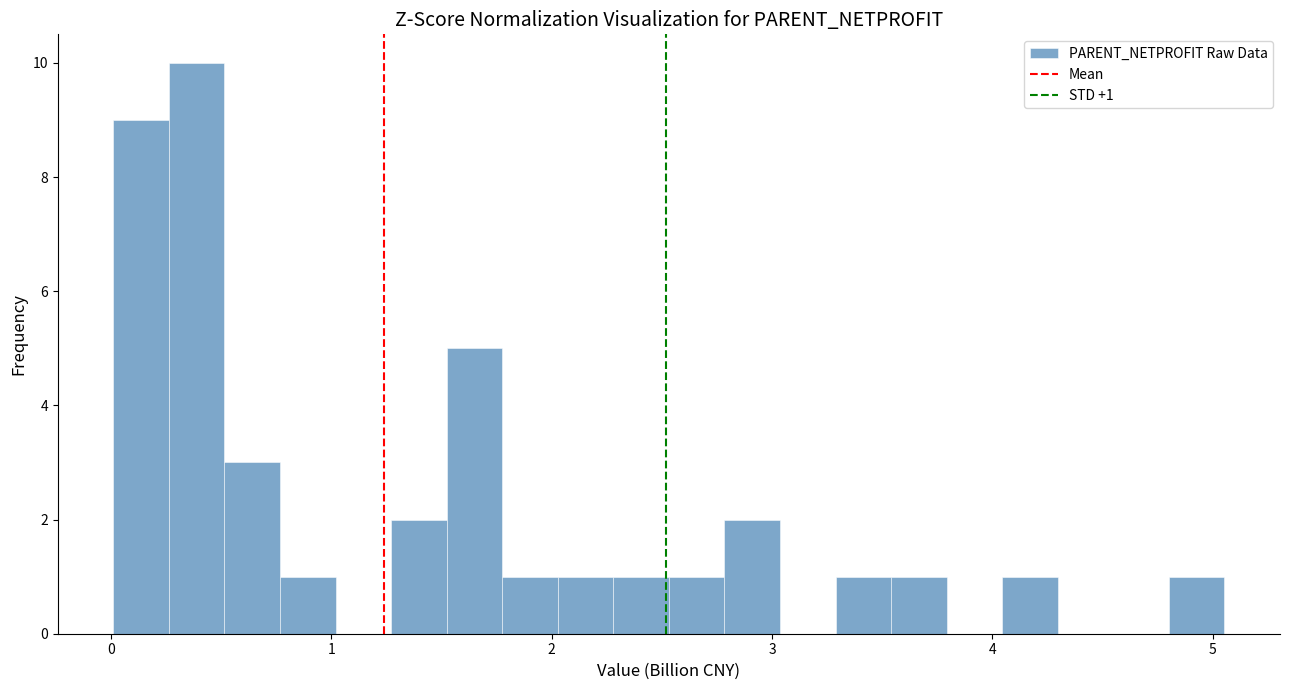

Around what value on the x-axis is the tallest bar? Give the approximate position of its centre, as read against the axis.

0.4